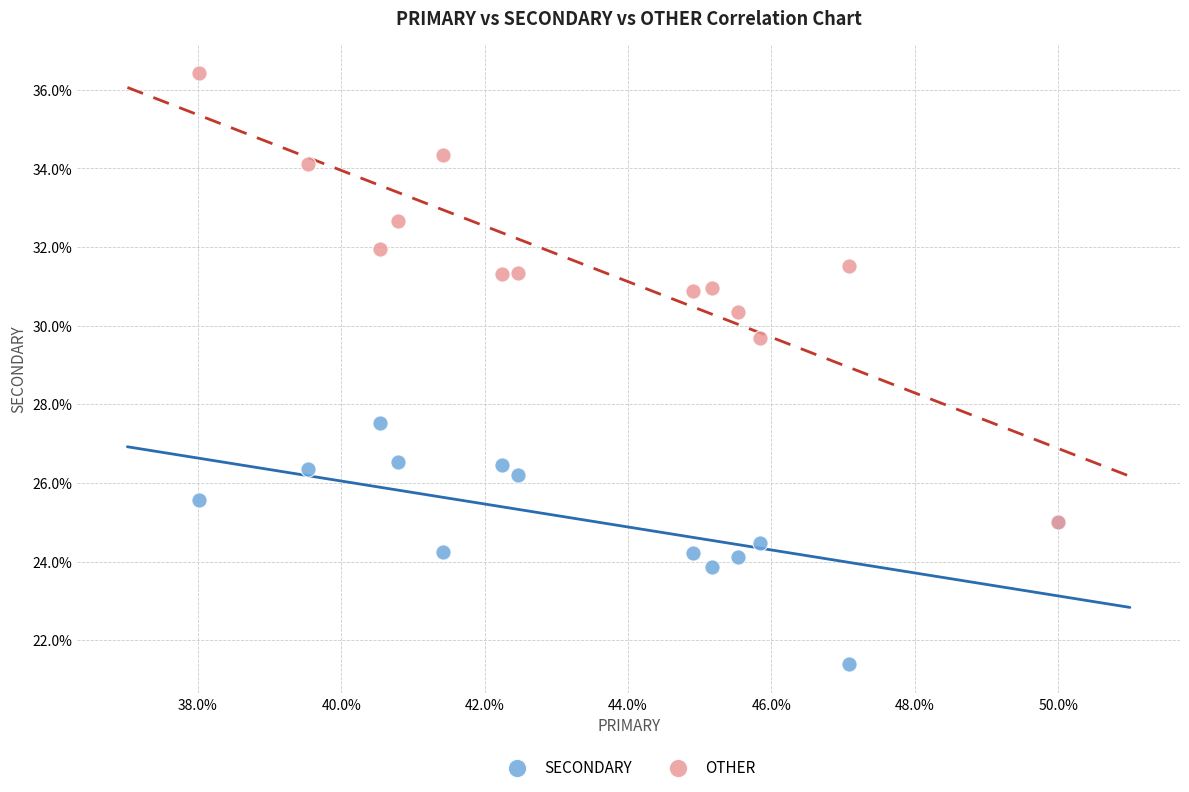

Which series reaches the maximum Y coordinate?

OTHER